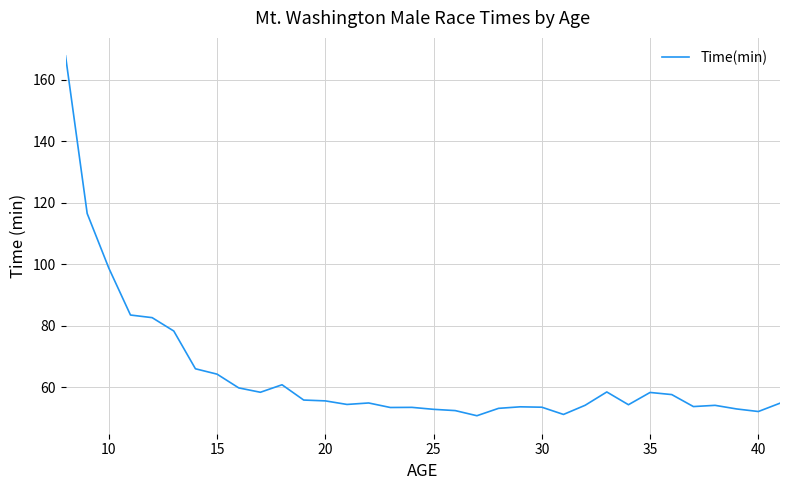

What is the average value?

64.2